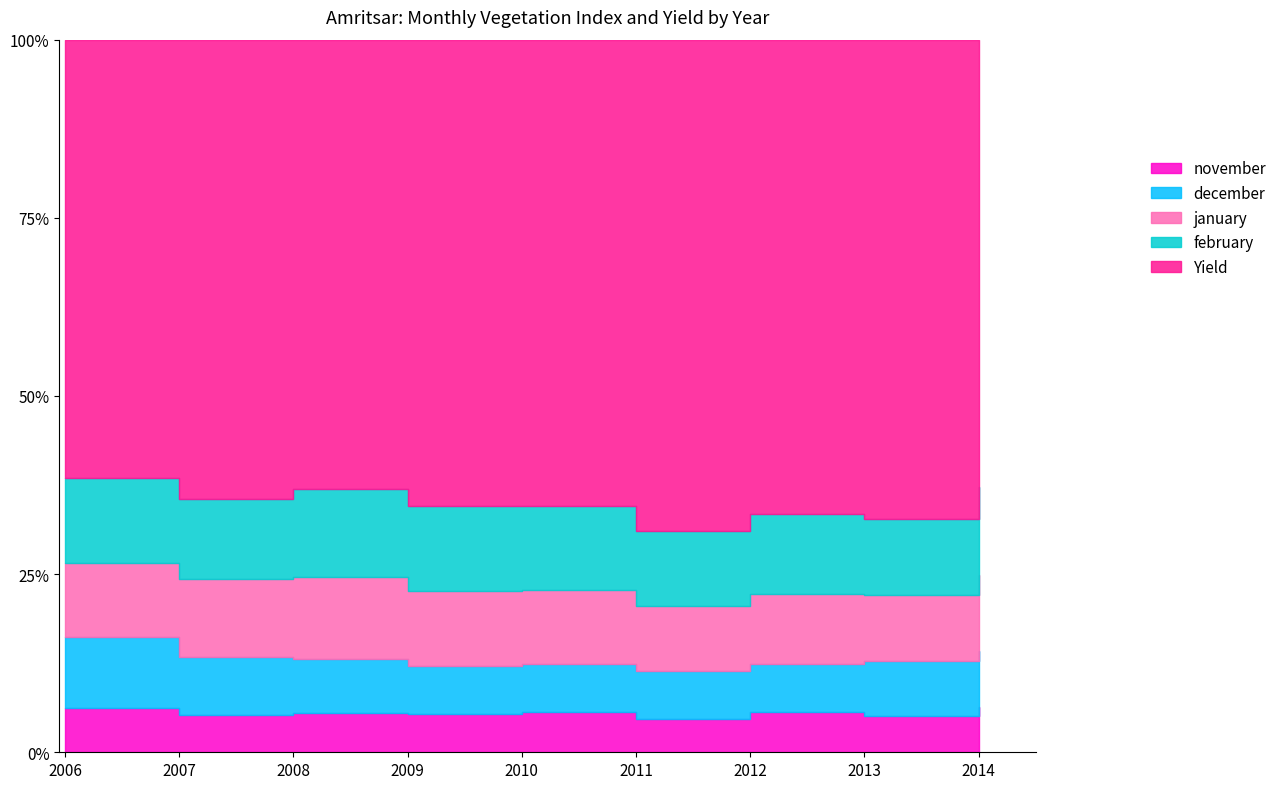

True or false: november and december intersect in this chart.

False